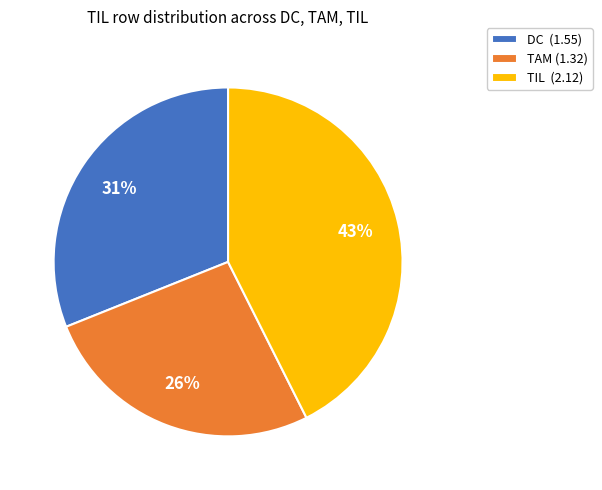

Which category has the biggest portion of the pie?

TIL